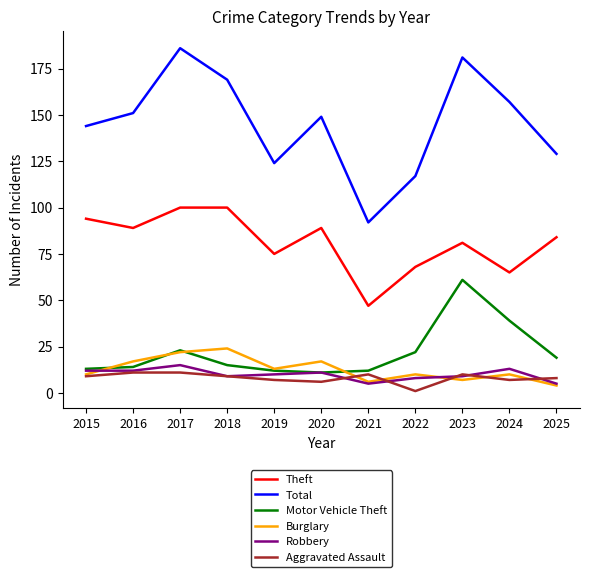

Which series has the largest total across all categories?

Total